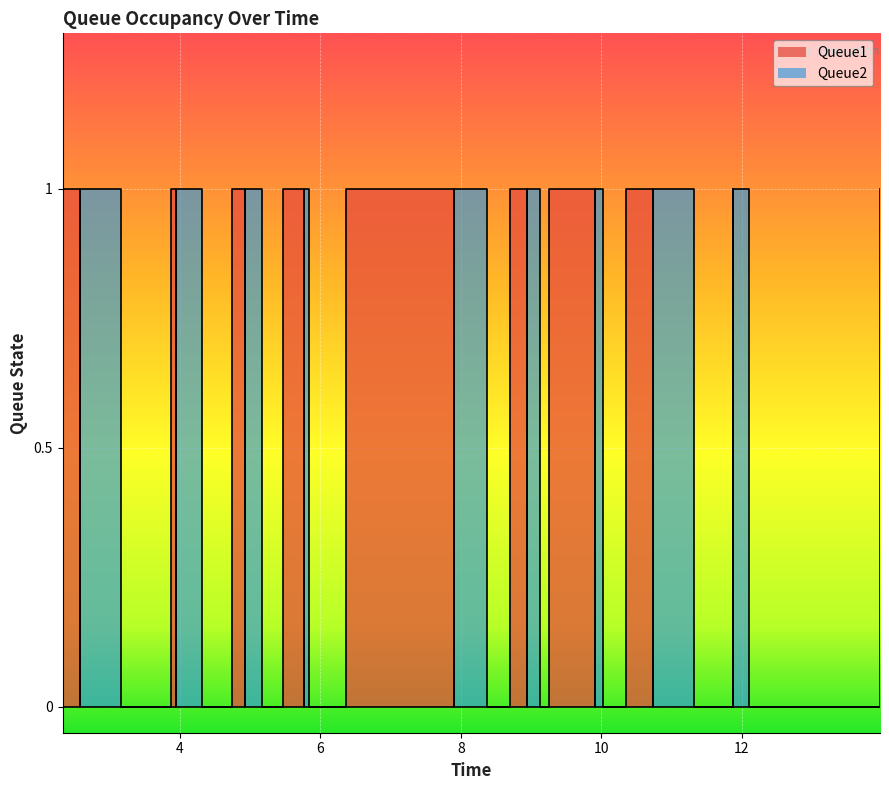

Which series has the largest total across all categories?

Queue1